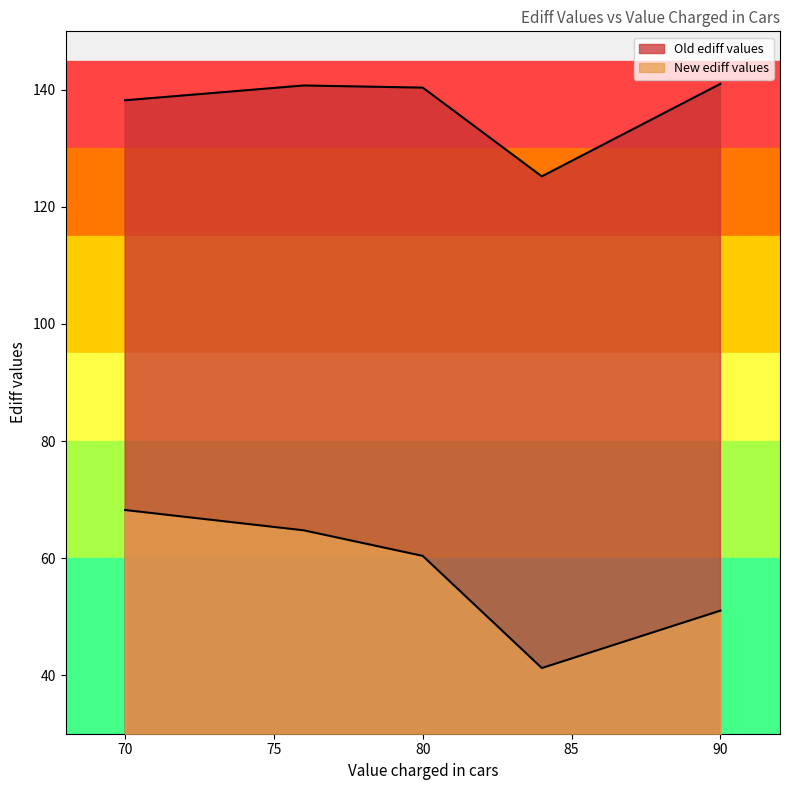

Between 80 and 90, which is larger?

90